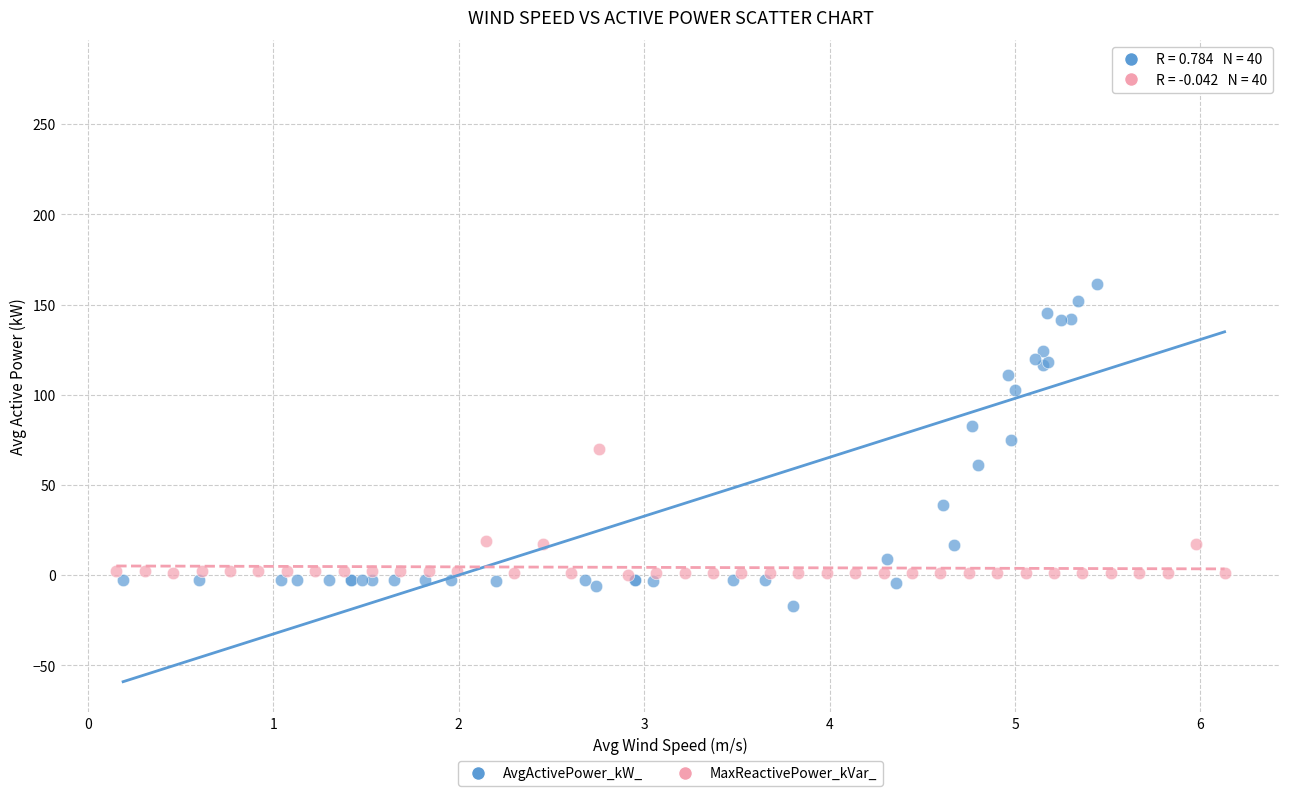

Which series reaches the maximum Y coordinate?

AvgActivePower_kW_